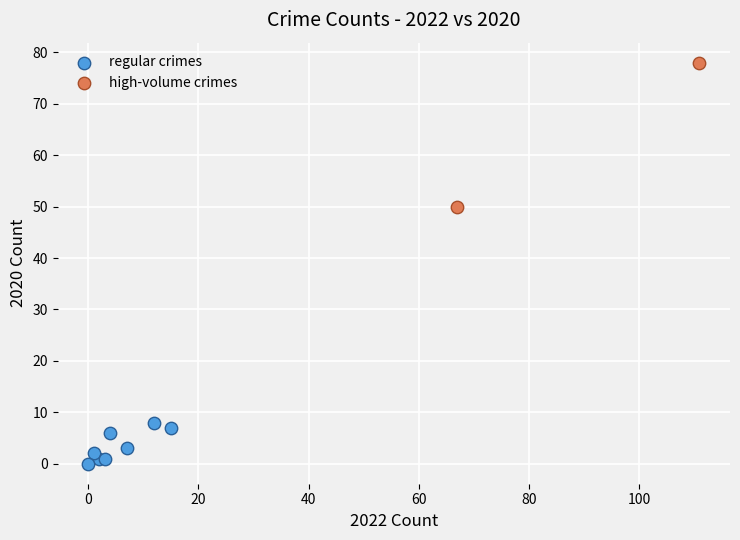

Which series has the widest spread of Y values?

high-volume crimes